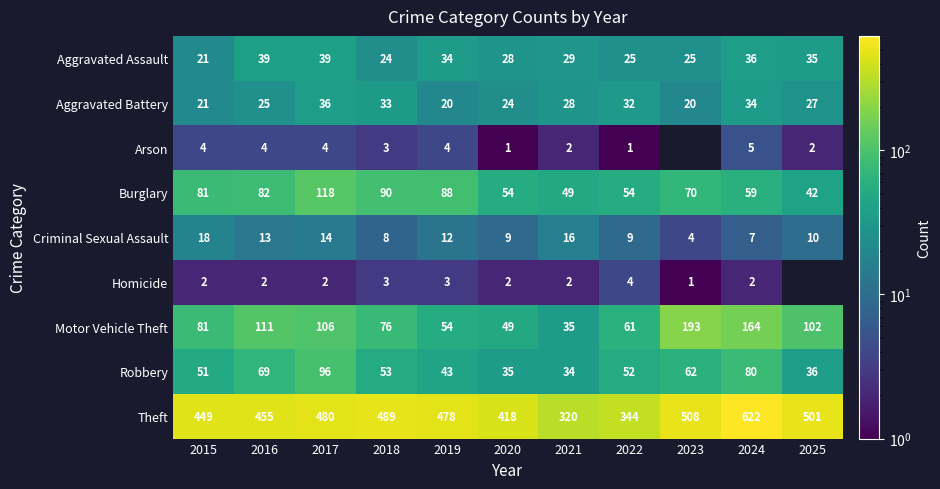

Is it true that Homicide equals 3 at 2024?

False